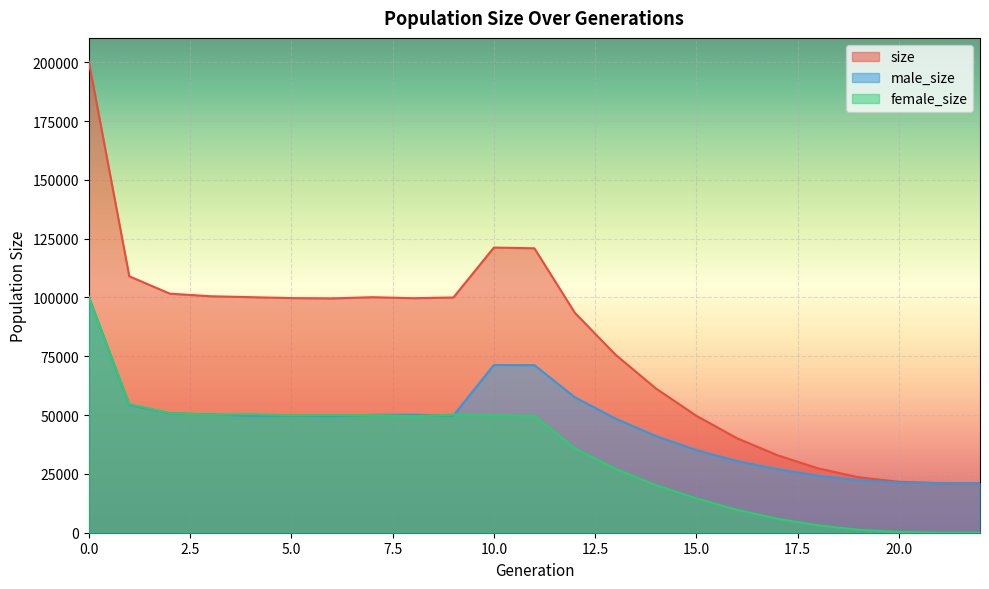

Between 7 and 8, which is larger?

7